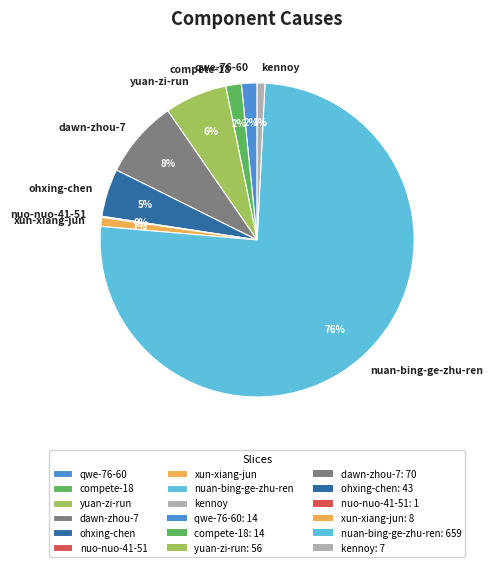

True or false: yuan-zi-run accounts for 6% of the total.

True